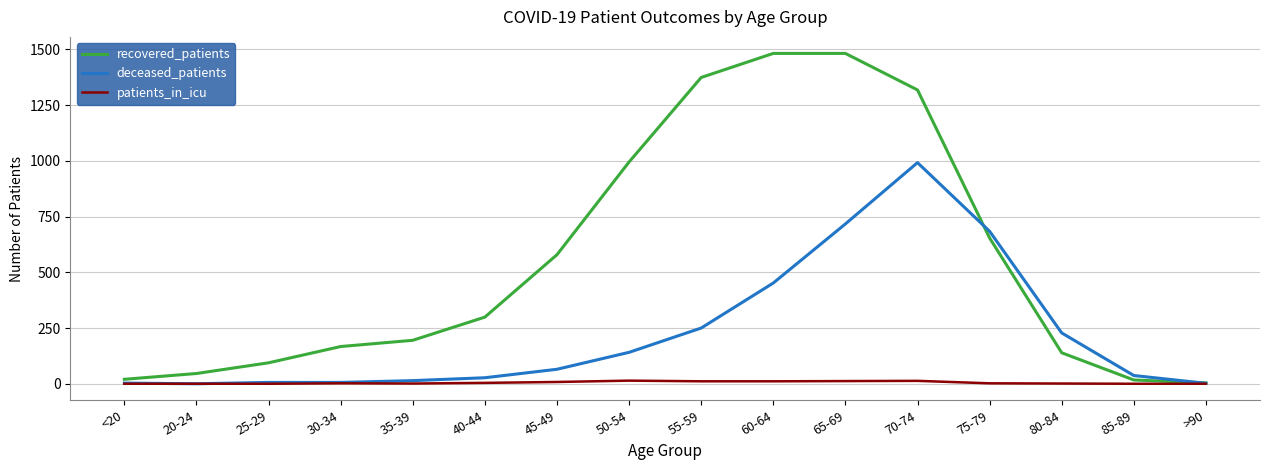

The recovered_patients series shows 1318 at 70-74. True or false?

True